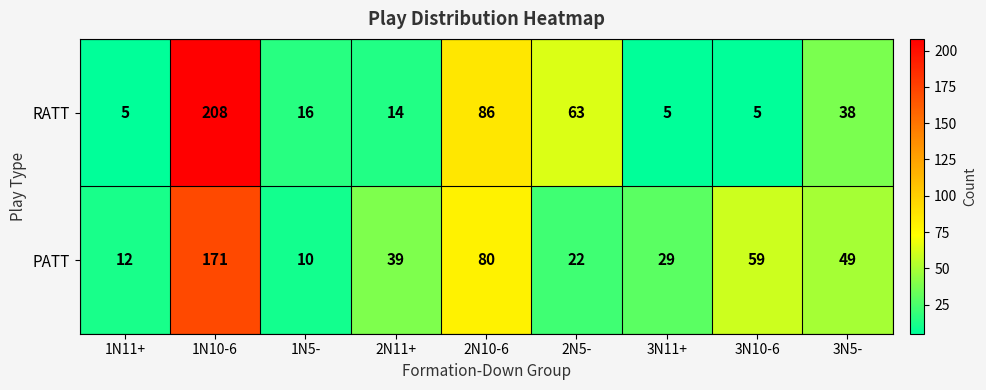

What is the smallest value displayed?

5